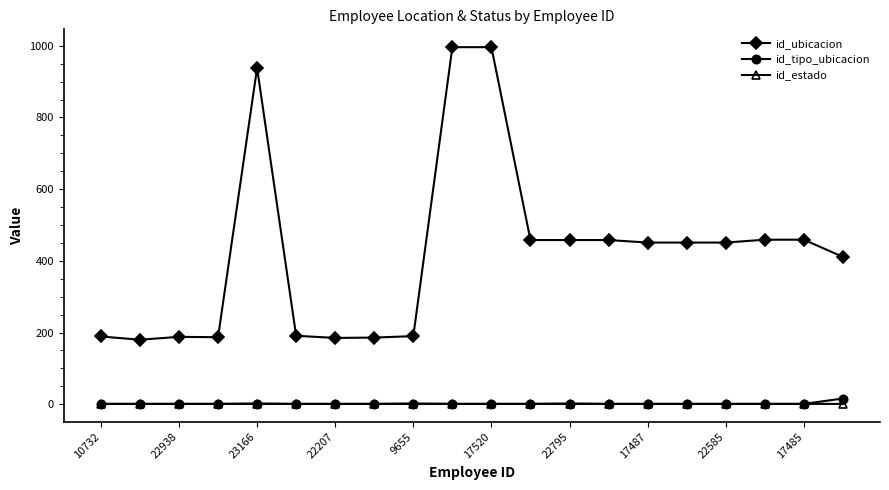

Which series has the largest range (max minus min)?

id_ubicacion